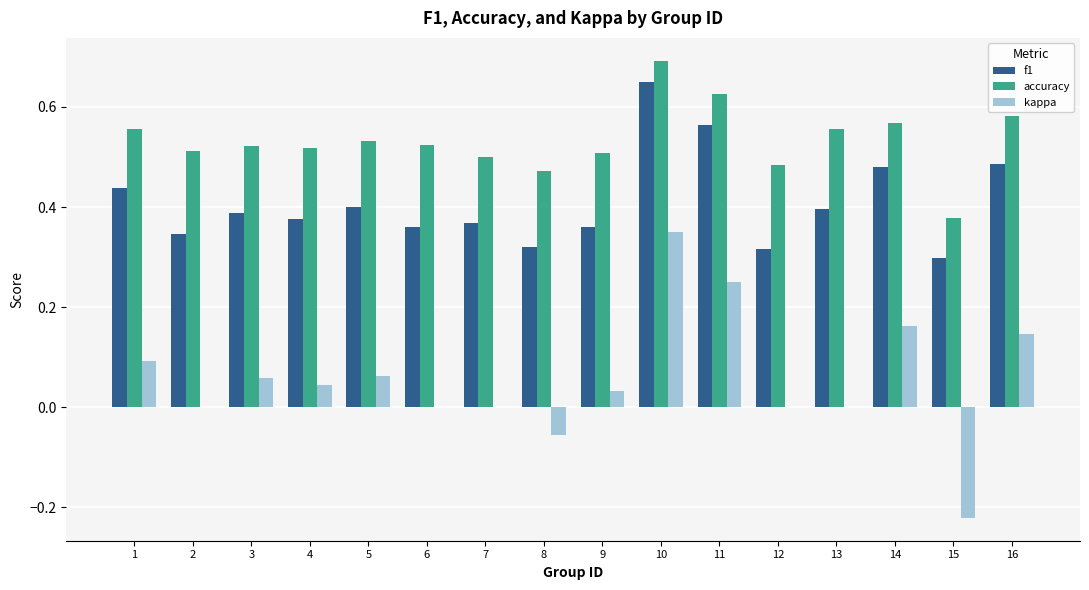

What is the sum of the f1 values at 12 and 16?

0.8